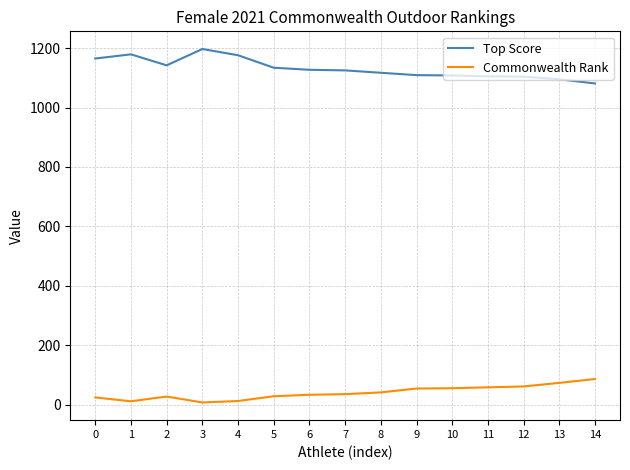

The Top Score series shows 388 at 9. True or false?

False